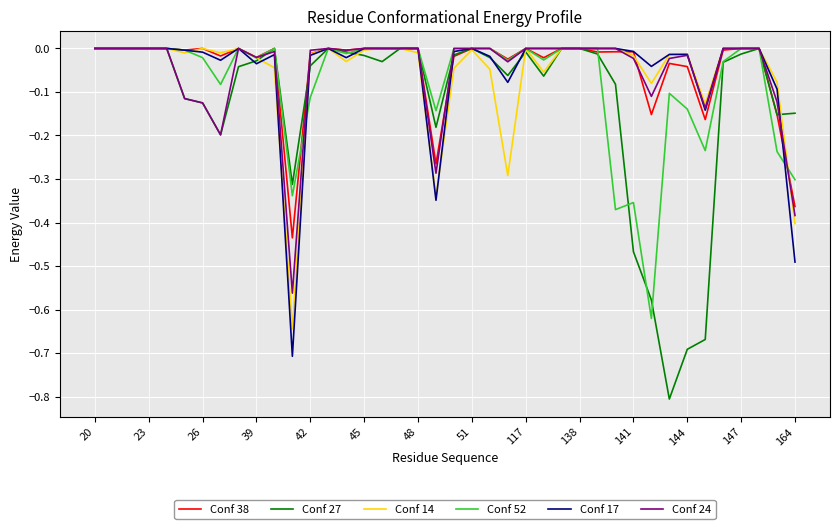

Which series has the largest range (max minus min)?

Conf 27